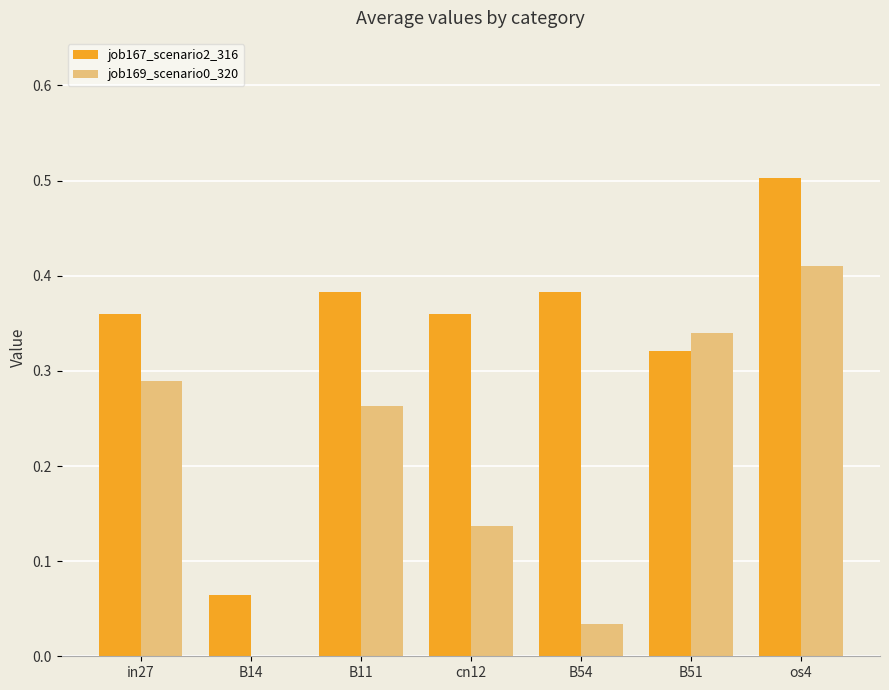

Is it true that job167_scenario2_316 equals 0.5 at os4?

True